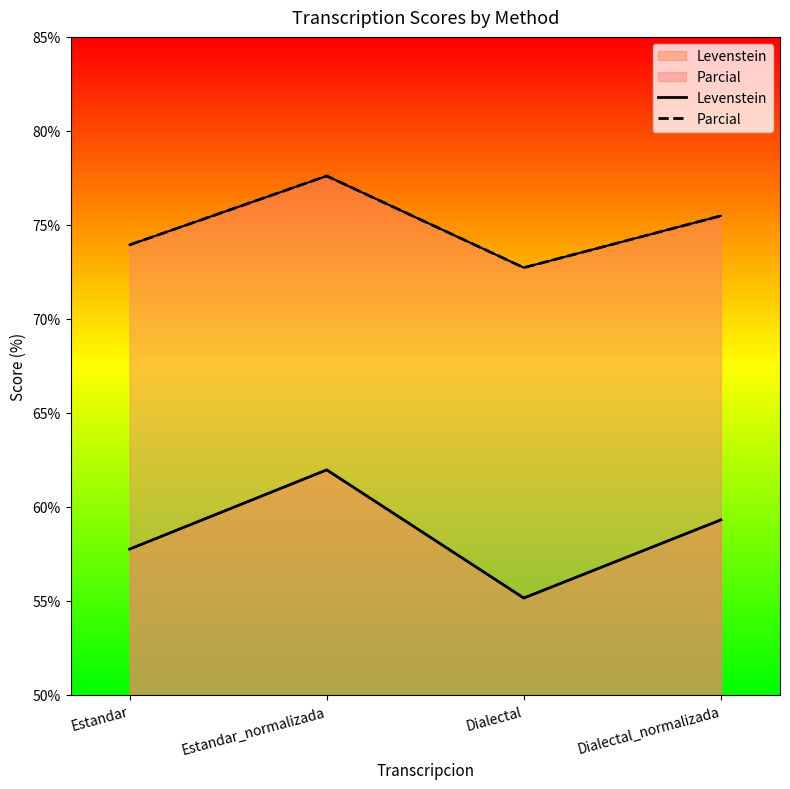

What is the value of the Parcial point at the 1st from the left?

73.9